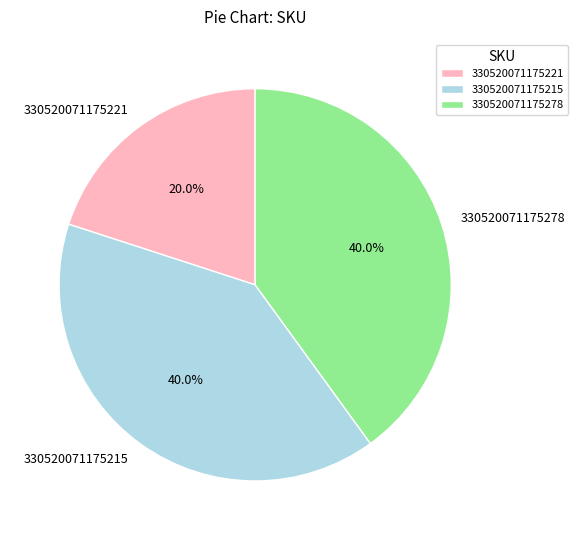

Which has a higher value, 330520071175221 or 330520071175215?

330520071175215